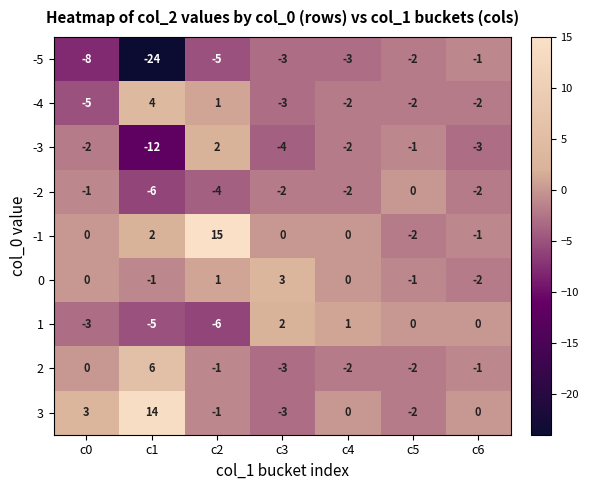

Where does the -2 series first go above -2?

c0